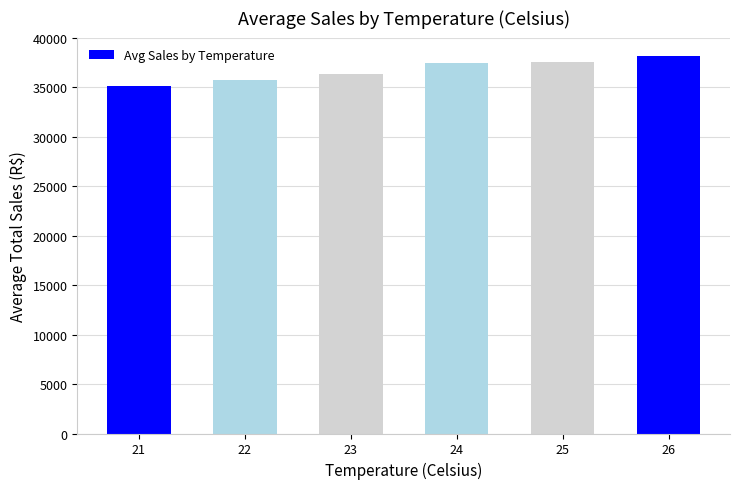

The value at 24 is 37431.8. True or false?

True